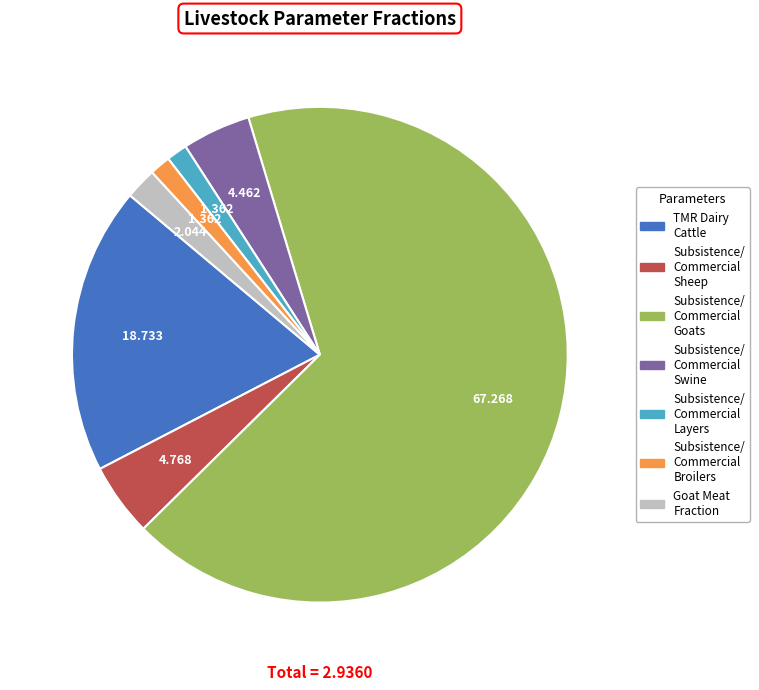

Is there any slice that represents more than half of the pie?

Yes